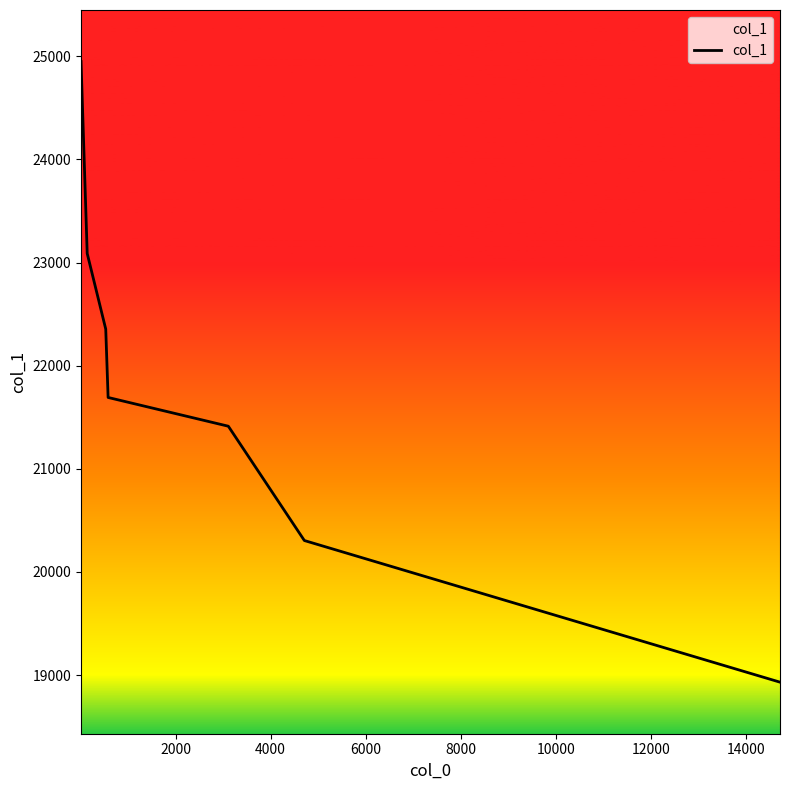

What is the difference between the maximum and second lowest values?

4645.5